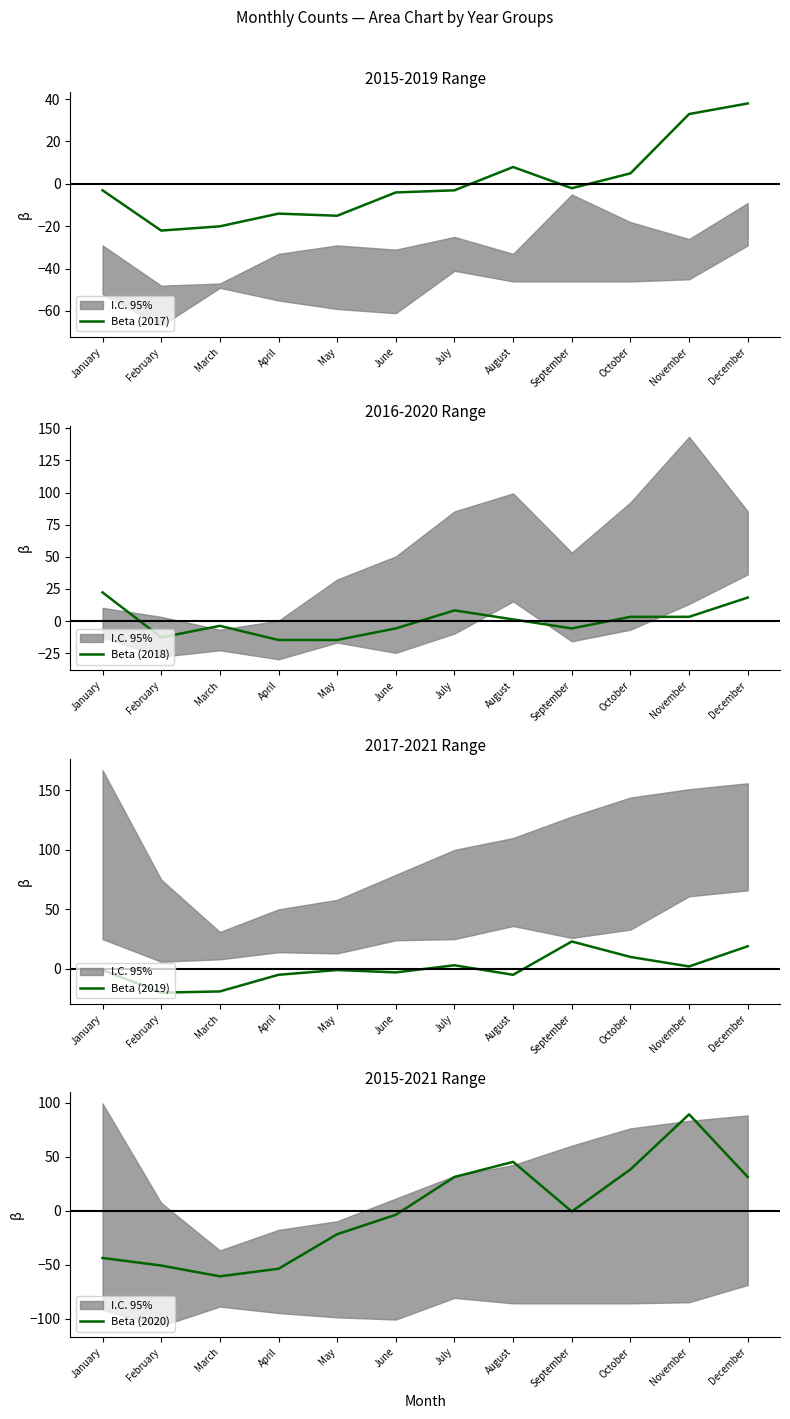

At which category does Beta (2018) reach its first local valley?

February